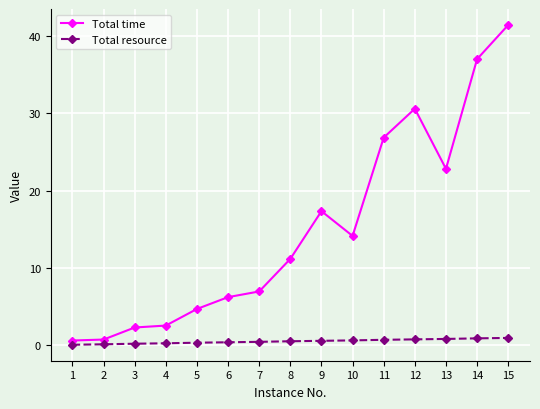

What is the difference between the maximum and second lowest values in the Total resource series?

0.8